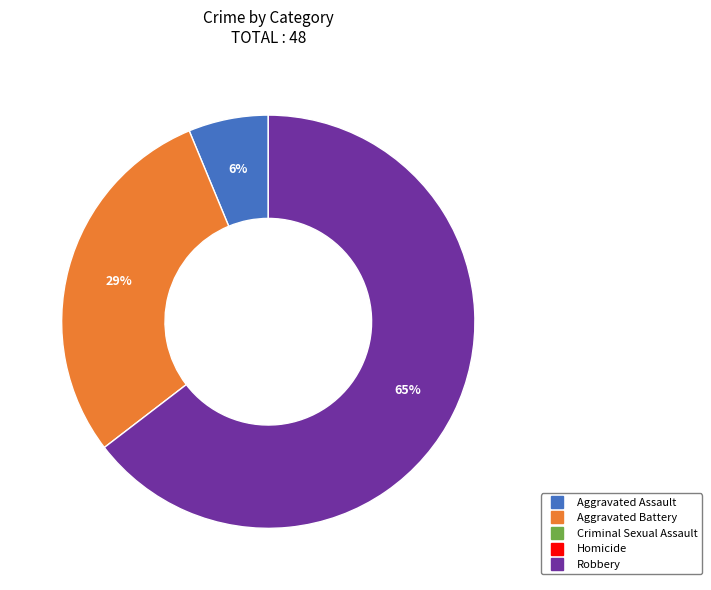

To the nearest percent, what is the average slice percentage?

33%